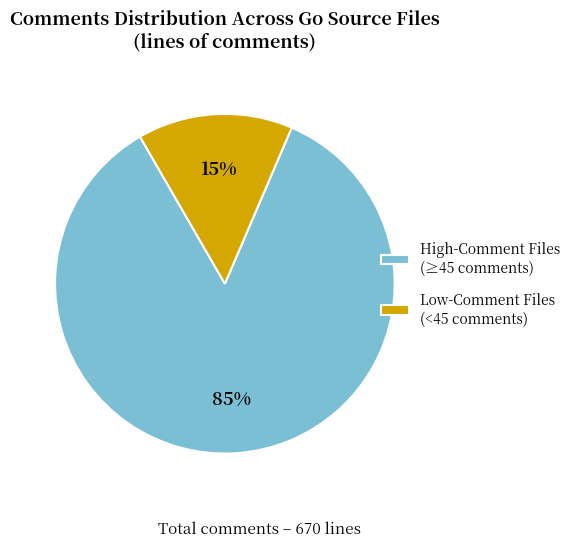

Count the number of slices in the pie.

2